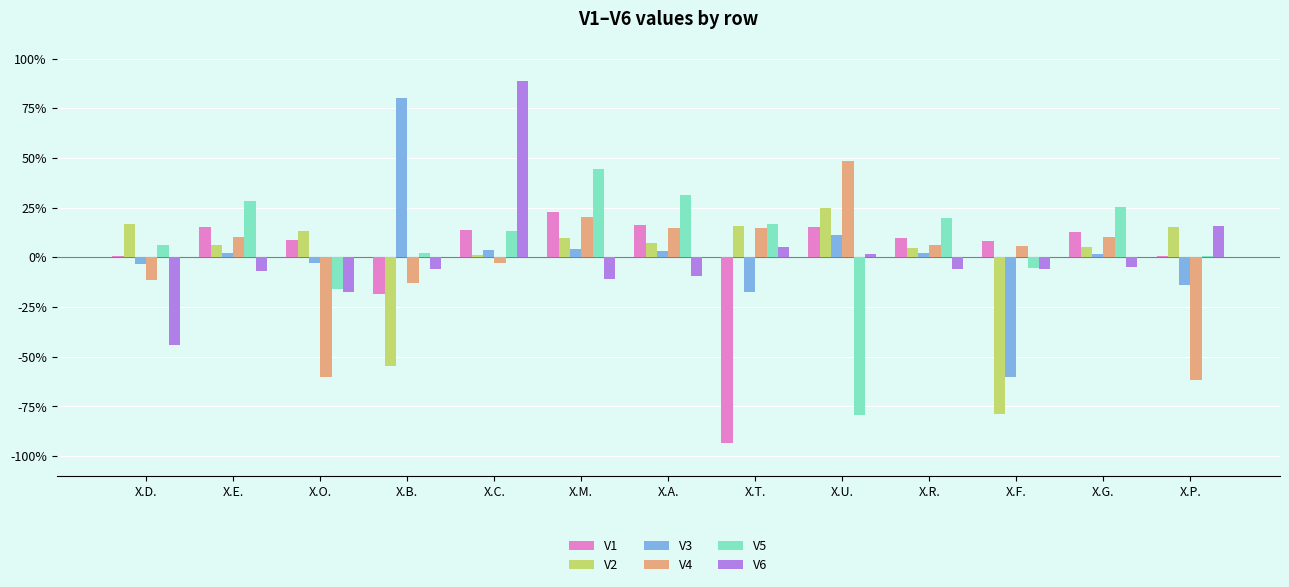

Which series has the largest total across all categories?

V5